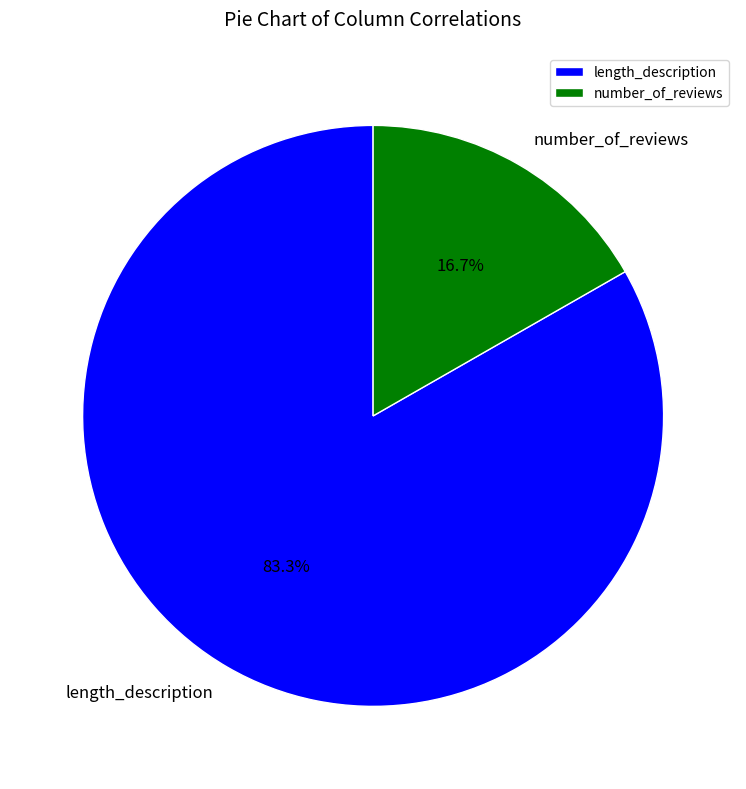

To the nearest percent, what portion does length_description represent?

83%